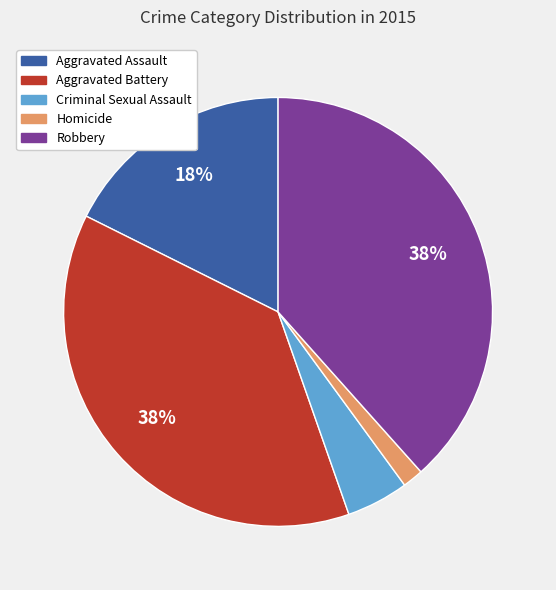

Combined, do Aggravated Assault and Aggravated Battery account for over 50%?

Yes